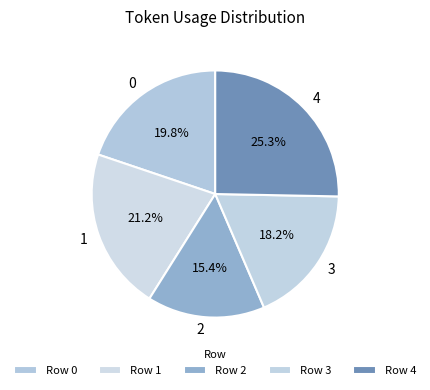

What percentage do 2 and 0 together represent?

35.2%